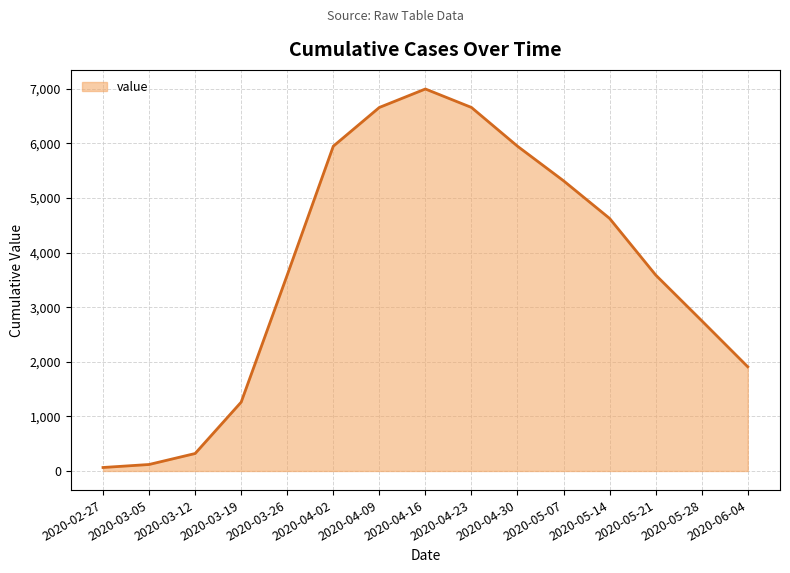

How many lines are shown in the chart?

1